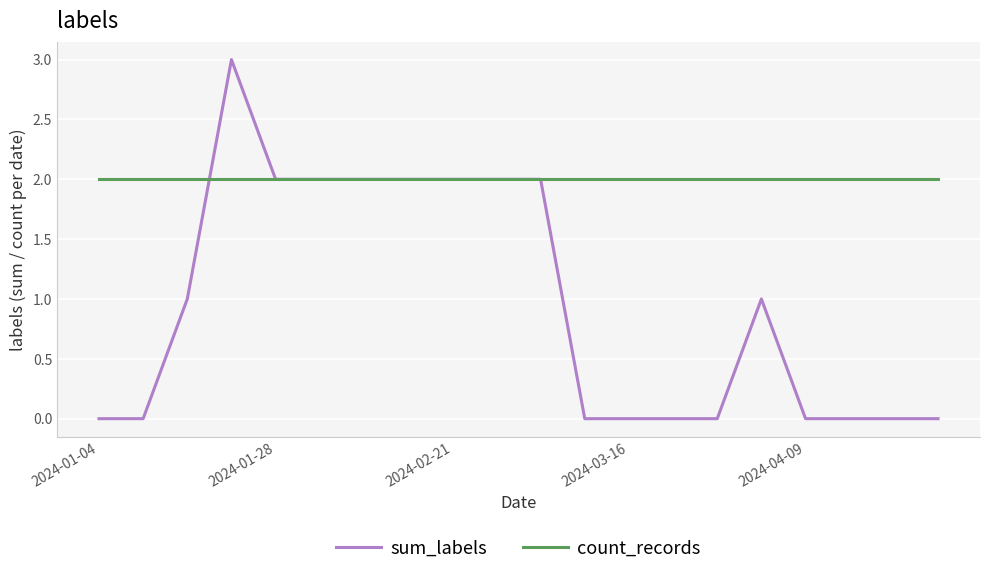

Rank the series by their average value, from highest to lowest.

count_records, sum_labels